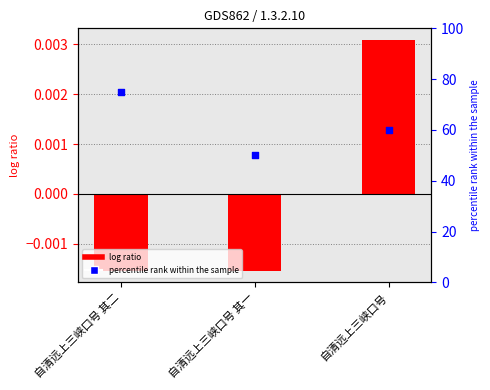

Which series reaches the maximum Y coordinate?

percentile rank within the sample